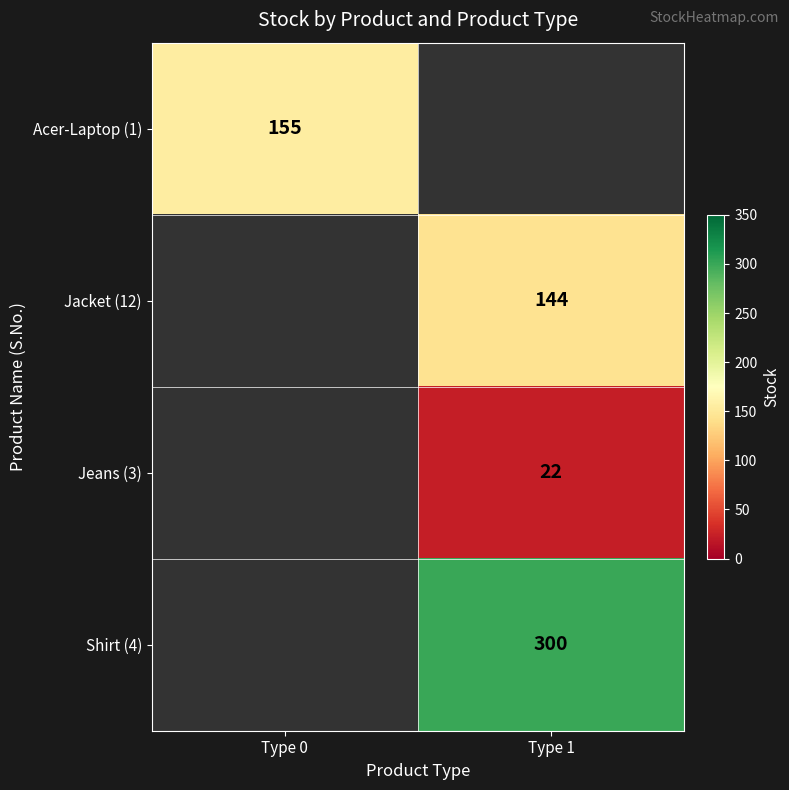

The value of Jacket (12) at Type 1 is 99. True or false?

False